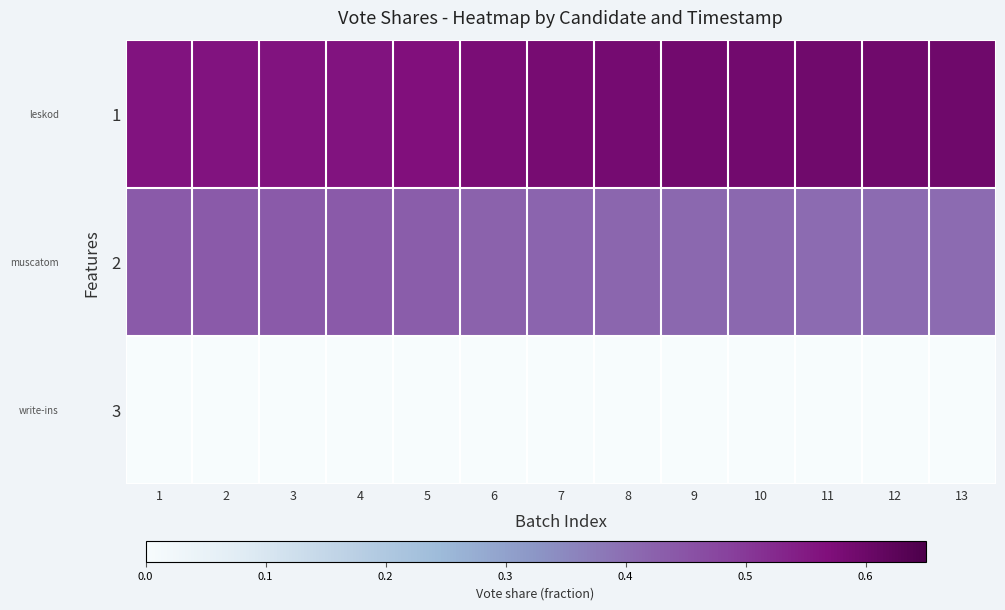

Count the number of data series in this chart.

3